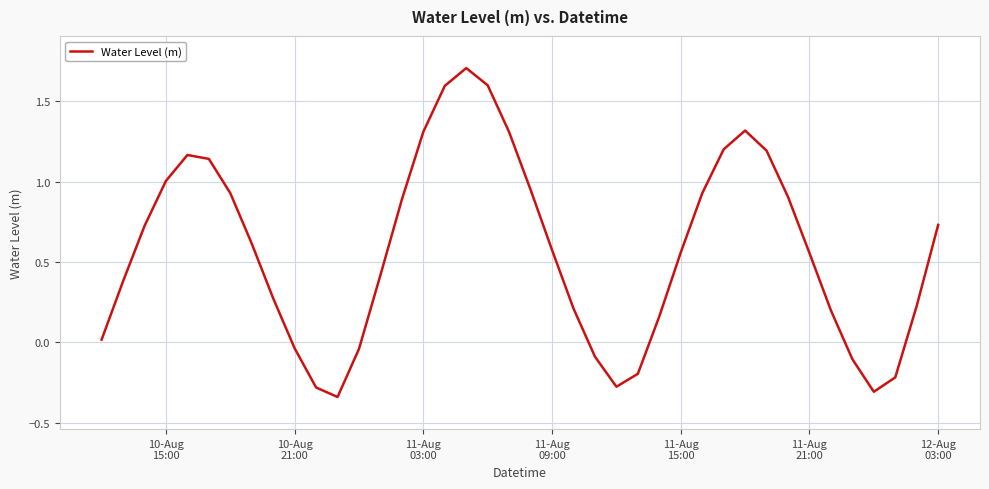

What is the difference between the maximum and minimum values?

2.0